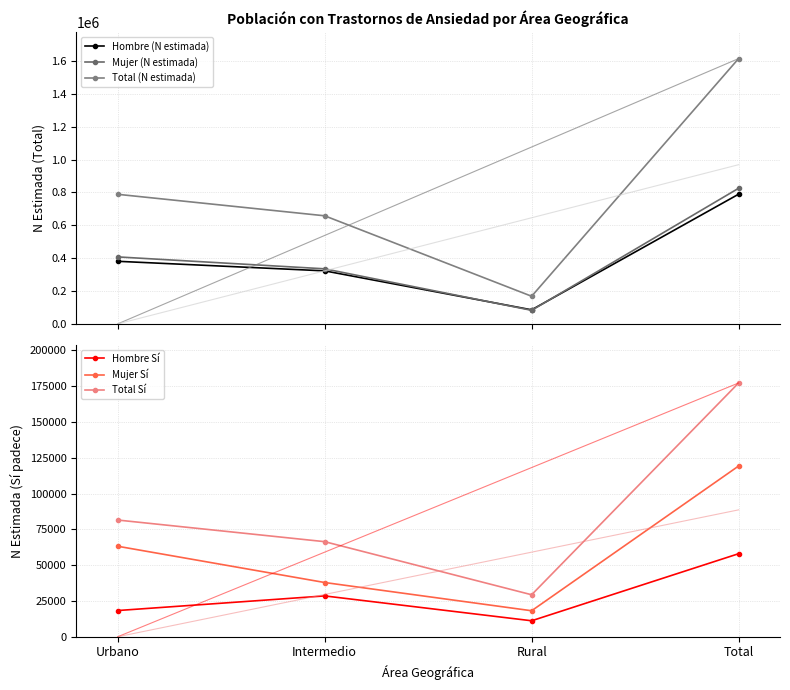

Which series changed the most between Urbano and Total?

Total (N estimada)